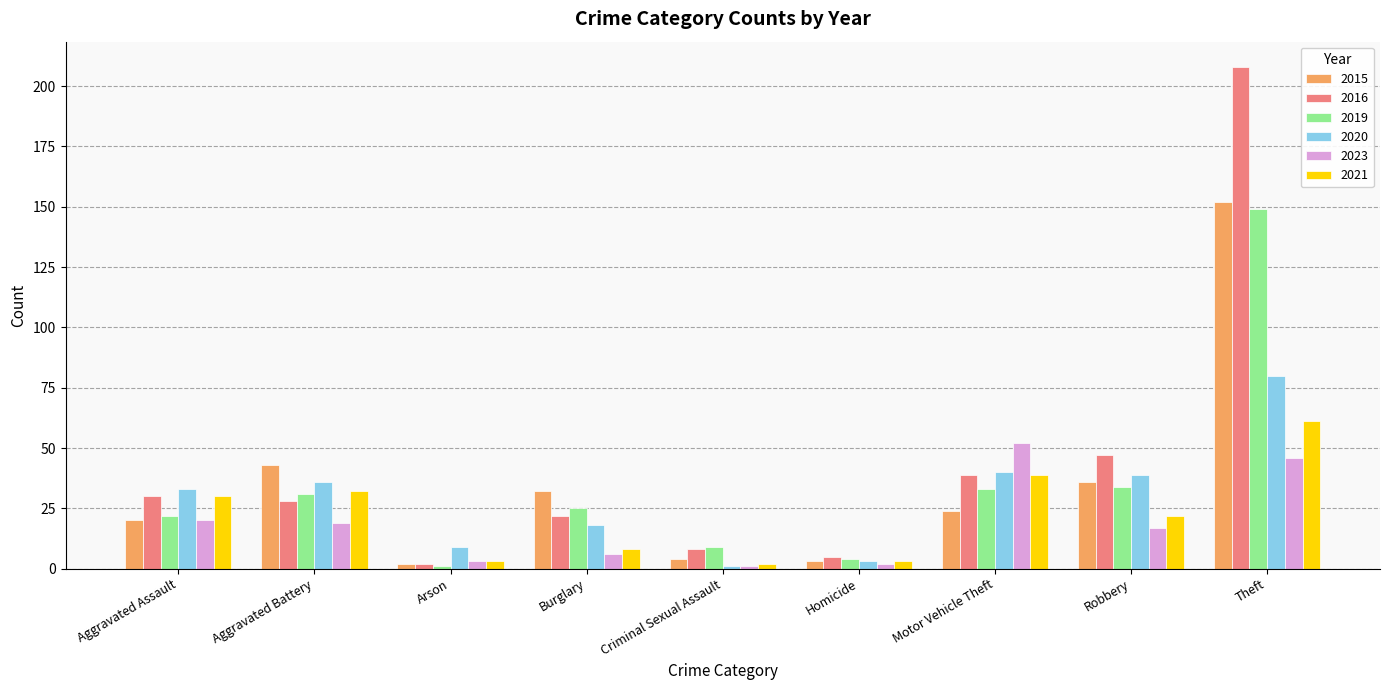

What is the spread (max minus min) of values at Theft?

162